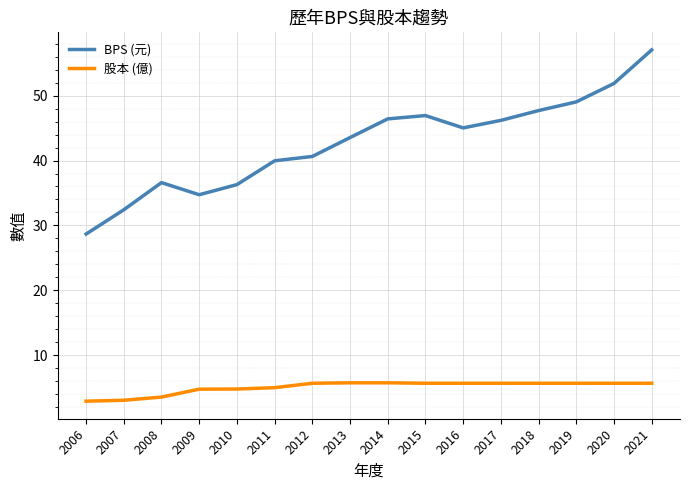

The BPS (元) series shows 40.0 at 2011. True or false?

True